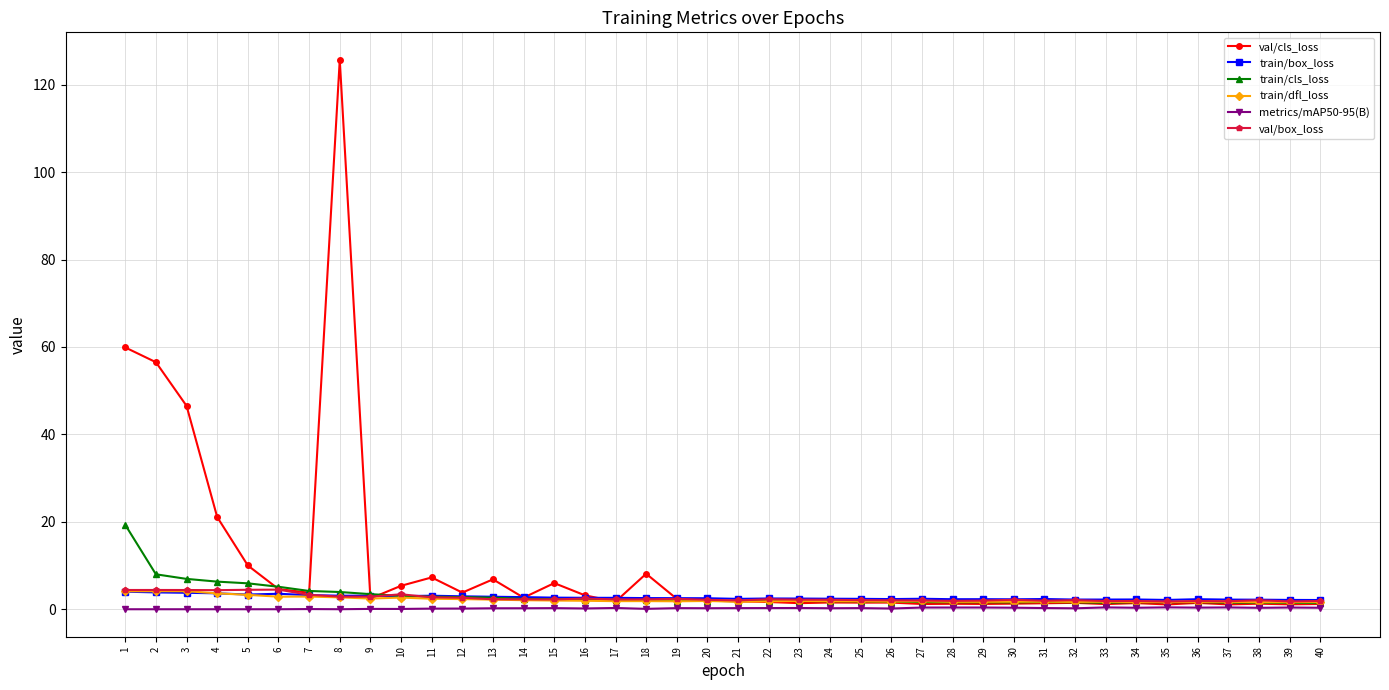

Is the value of val/box_loss at 8 greater than the value of train/cls_loss at 2?

No